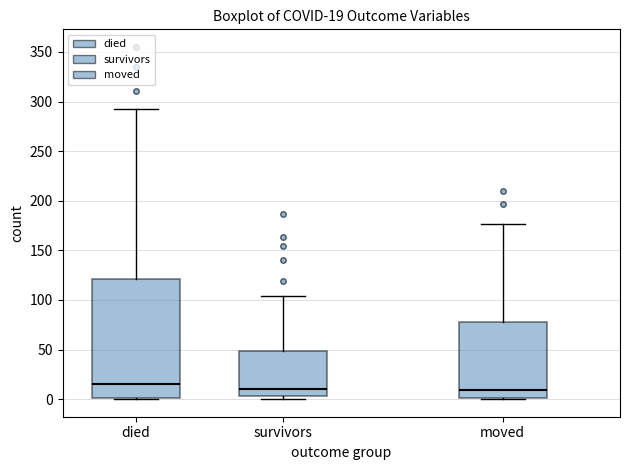

Which box is the tallest, from its lower edge to its upper edge?

died